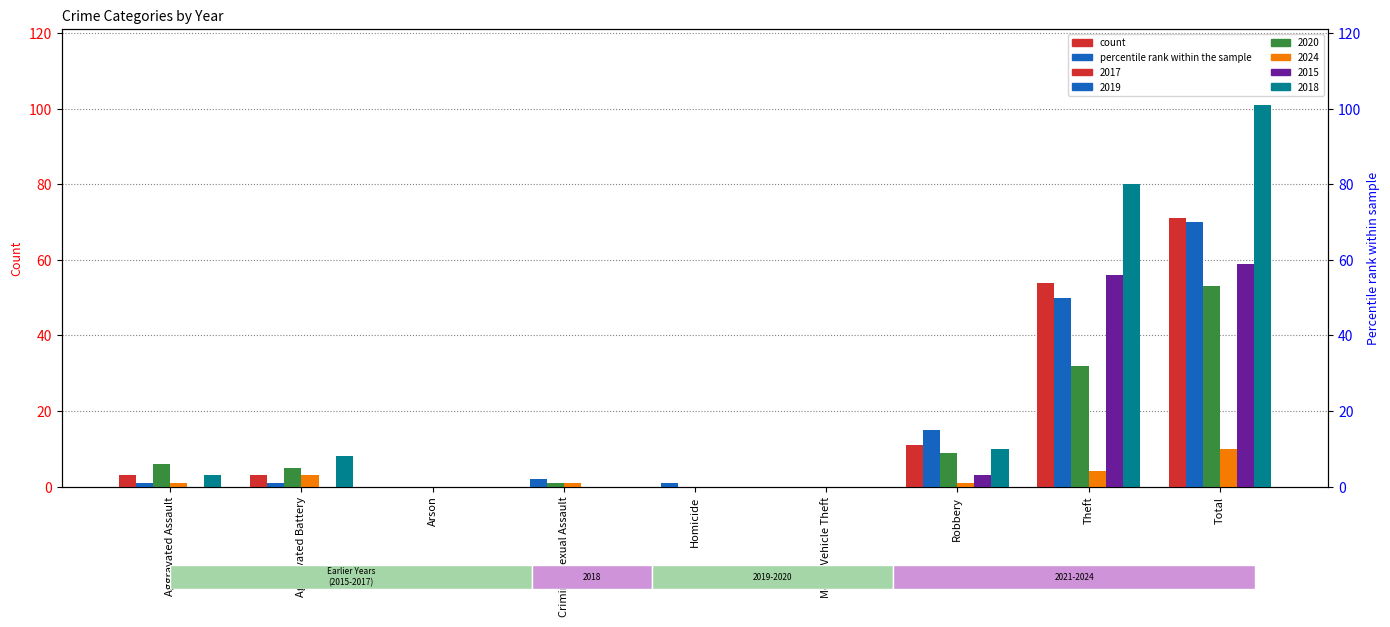

Reading right to left, transcribe all the data shown in this chart.

2017: Total=71	Theft=54	Robbery=11	Motor Vehicle Theft=0	Homicide=0	Criminal Sexual Assault=0	Arson=0	Aggravated Battery=3	Aggravated Assault=3
2019: Total=70	Theft=50	Robbery=15	Motor Vehicle Theft=0	Homicide=1	Criminal Sexual Assault=2	Arson=0	Aggravated Battery=1	Aggravated Assault=1
2020: Total=53	Theft=32	Robbery=9	Motor Vehicle Theft=0	Homicide=0	Criminal Sexual Assault=1	Arson=0	Aggravated Battery=5	Aggravated Assault=6
2024: Total=10	Theft=4	Robbery=1	Motor Vehicle Theft=0	Homicide=0	Criminal Sexual Assault=1	Arson=0	Aggravated Battery=3	Aggravated Assault=1
2015: Total=59	Theft=56	Robbery=3	Motor Vehicle Theft=0	Homicide=0	Criminal Sexual Assault=0	Arson=0	Aggravated Battery=0	Aggravated Assault=0
2018: Total=101	Theft=80	Robbery=10	Motor Vehicle Theft=0	Homicide=0	Criminal Sexual Assault=0	Arson=0	Aggravated Battery=8	Aggravated Assault=3